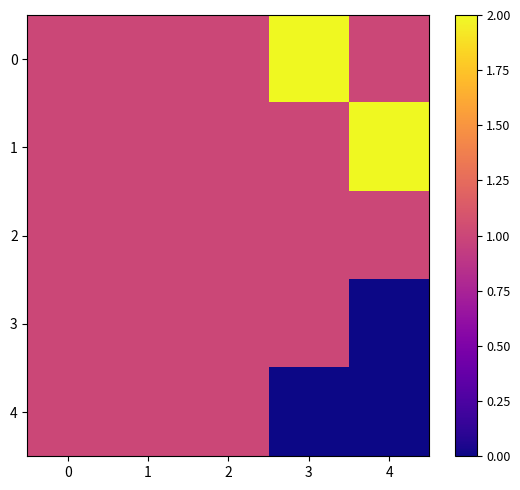

Rank the series at 3 from highest to lowest value.

0, 1, 2, 3, 4